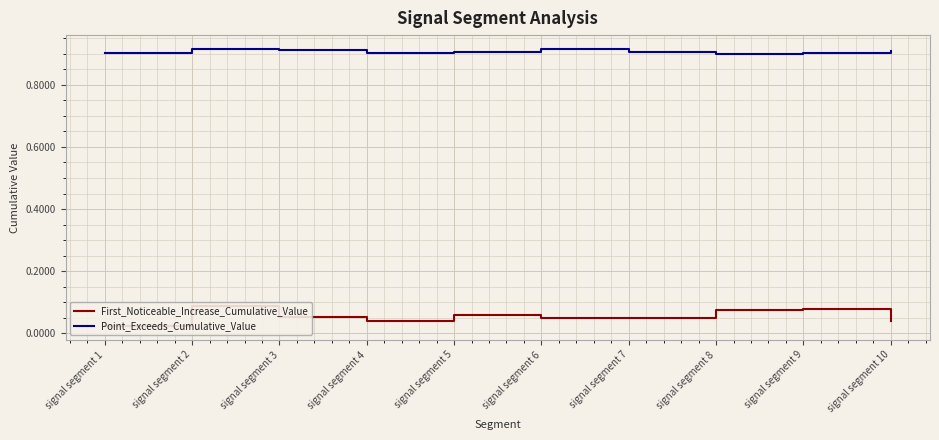

Between signal segment 5 and signal segment 9, which series saw the biggest shift?

First_Noticeable_Increase_Cumulative_Value